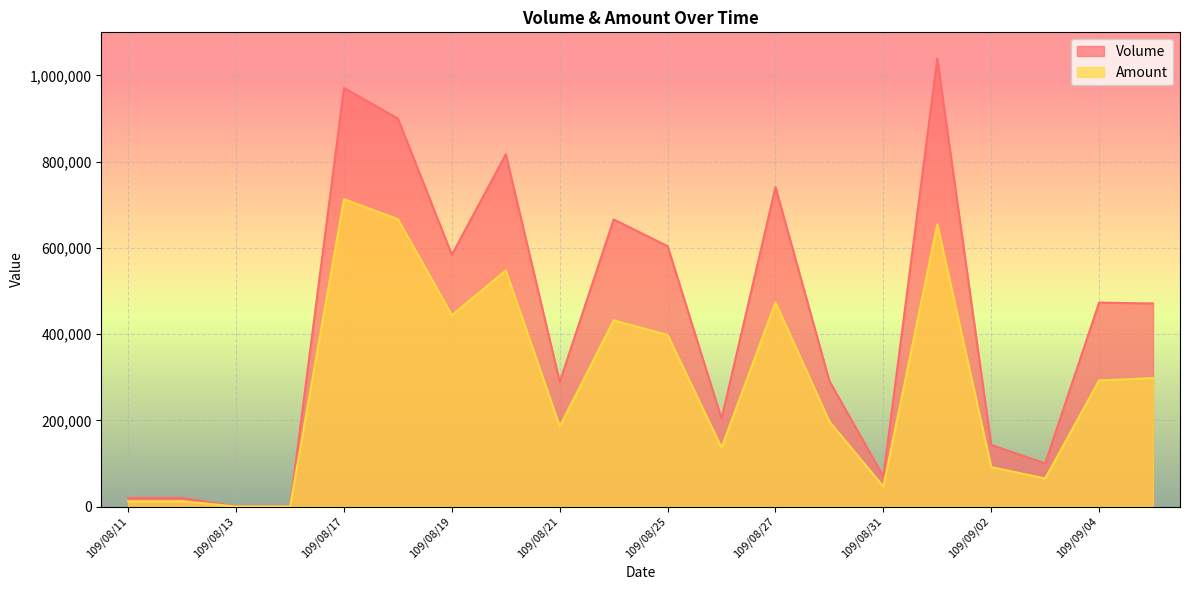

What is the label of the 15th point from the right?

109/08/18